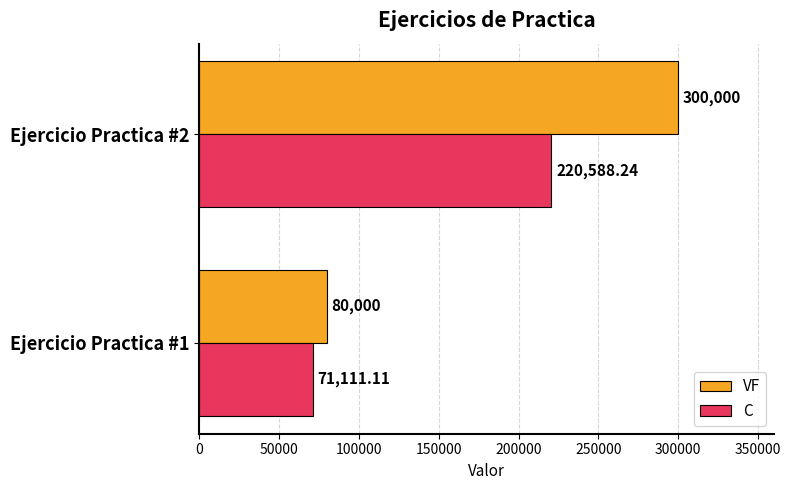

Is the value of C at Ejercicio Practica #2 greater than the value of VF at Ejercicio Practica #1?

Yes